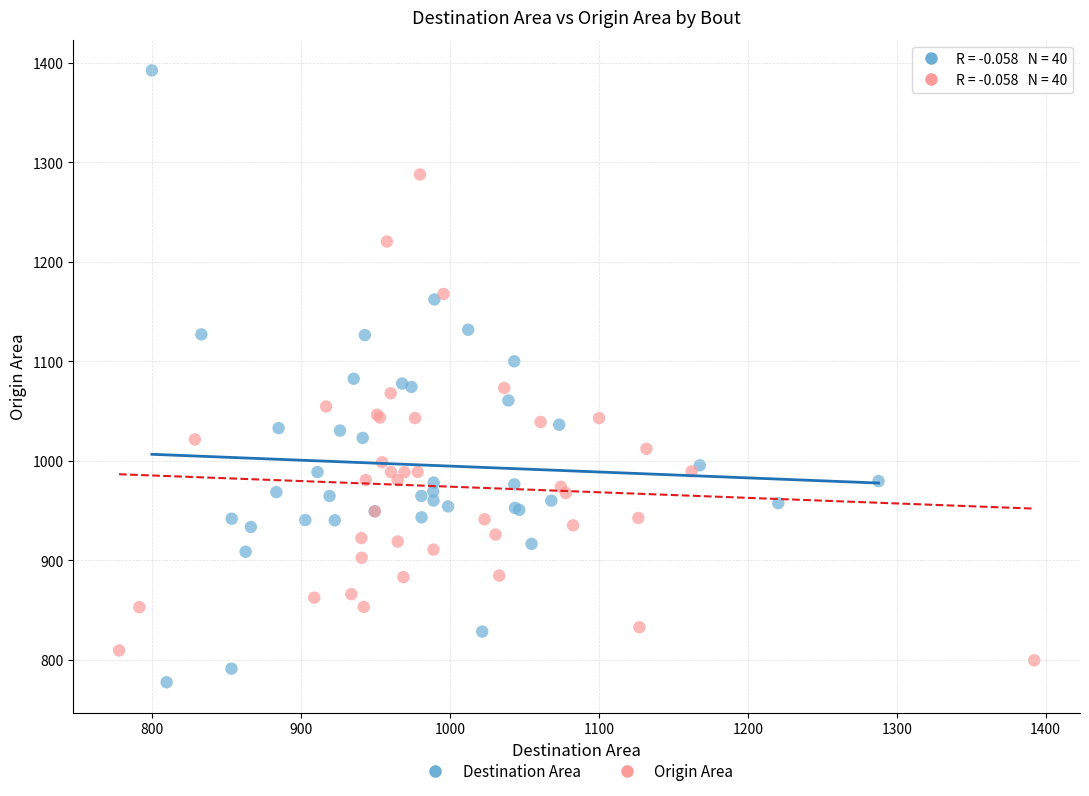

Which series has the largest Y range (max minus min)?

Destination Area